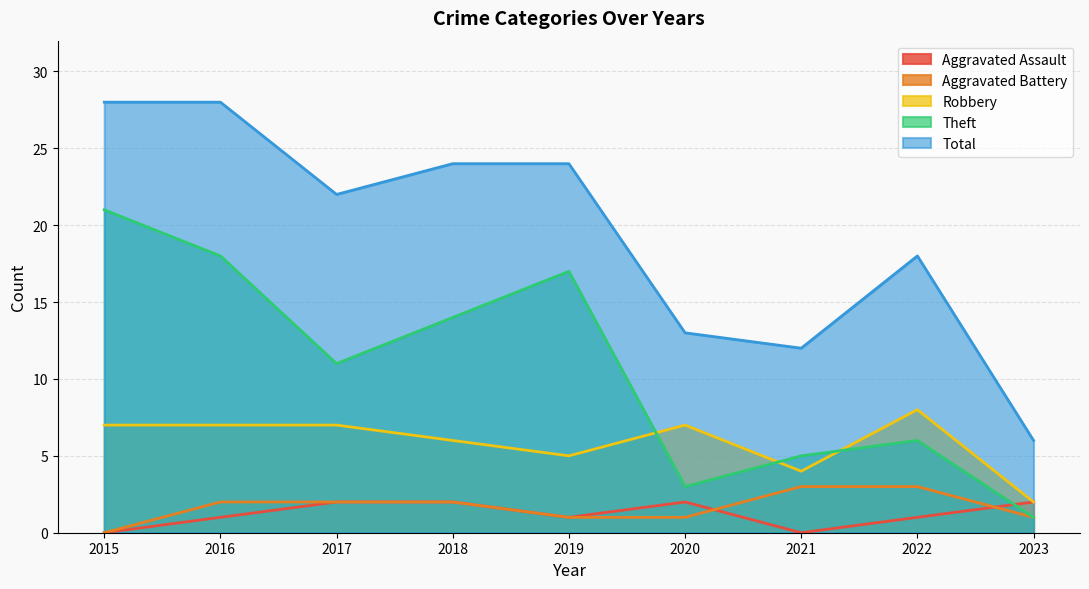

The value of Aggravated Assault at 2015 is -1. True or false?

False